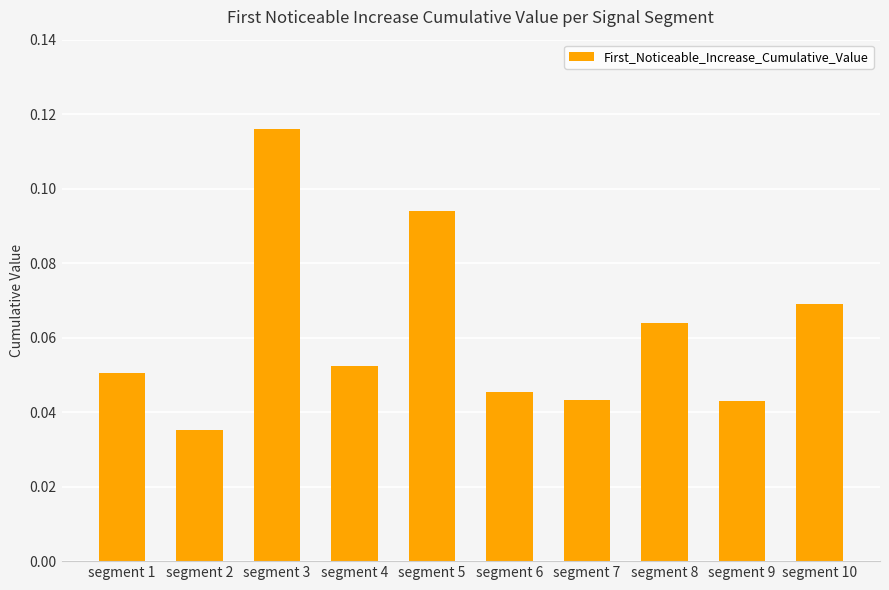

True or false: the data shows 0.0 at segment 4.

False